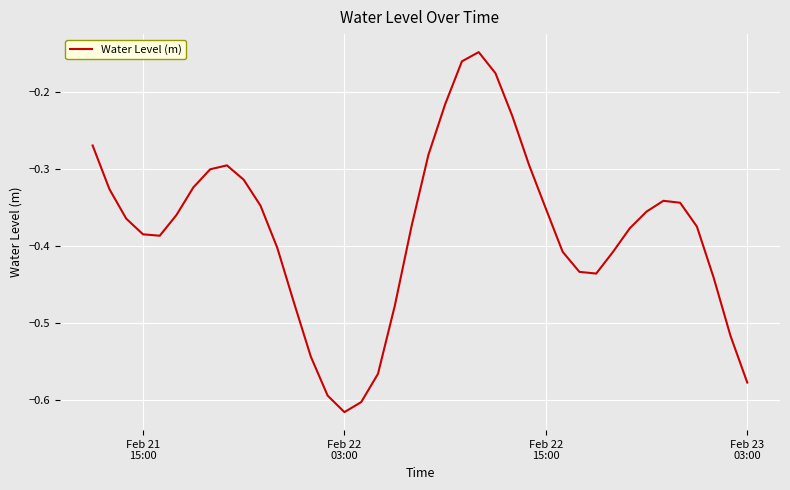

What is the difference between the maximum and minimum values?

0.5